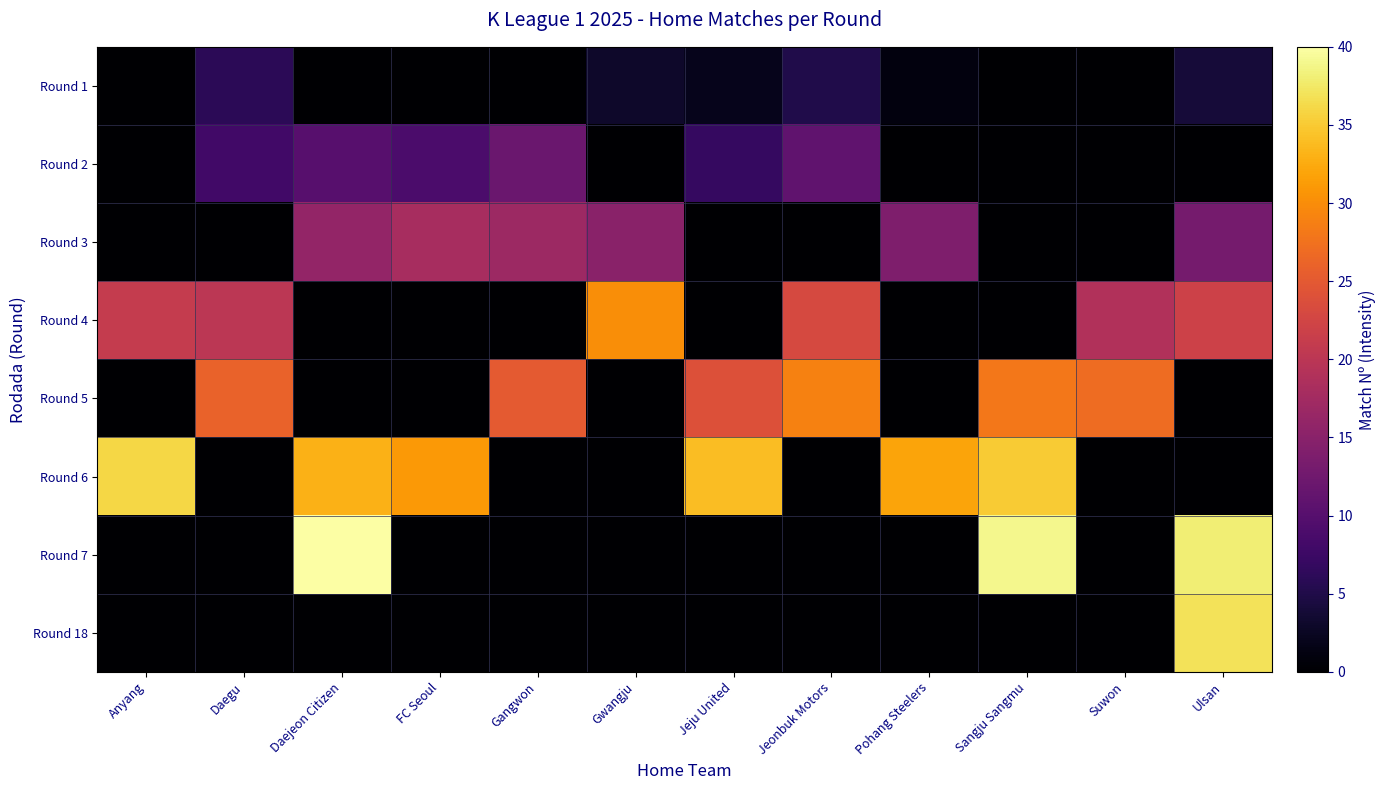

Reading right to left, what are all the values shown in this chart?

Round 1: Ulsan=4	Suwon=0	Sangju Sangmu=0	Pohang Steelers=1	Jeonbuk Motors=5	Jeju United=2	Gwangju=3	Gangwon=0	FC Seoul=0	Daejeon Citizen=0	Daegu=6	Anyang=0
Round 2: Ulsan=0	Suwon=0	Sangju Sangmu=0	Pohang Steelers=0	Jeonbuk Motors=11	Jeju United=7	Gwangju=0	Gangwon=12	FC Seoul=9	Daejeon Citizen=10	Daegu=8	Anyang=0
Round 3: Ulsan=13	Suwon=0	Sangju Sangmu=0	Pohang Steelers=14	Jeonbuk Motors=0	Jeju United=0	Gwangju=15	Gangwon=17	FC Seoul=18	Daejeon Citizen=16	Daegu=0	Anyang=0
Round 4: Ulsan=22	Suwon=19	Sangju Sangmu=0	Pohang Steelers=0	Jeonbuk Motors=23	Jeju United=0	Gwangju=30	Gangwon=0	FC Seoul=0	Daejeon Citizen=0	Daegu=20	Anyang=21
Round 5: Ulsan=0	Suwon=27	Sangju Sangmu=28	Pohang Steelers=0	Jeonbuk Motors=29	Jeju United=24	Gwangju=0	Gangwon=25	FC Seoul=0	Daejeon Citizen=0	Daegu=26	Anyang=0
Round 6: Ulsan=0	Suwon=0	Sangju Sangmu=35	Pohang Steelers=32	Jeonbuk Motors=0	Jeju United=34	Gwangju=0	Gangwon=0	FC Seoul=31	Daejeon Citizen=33	Daegu=0	Anyang=36
Round 7: Ulsan=38	Suwon=0	Sangju Sangmu=39	Pohang Steelers=0	Jeonbuk Motors=0	Jeju United=0	Gwangju=0	Gangwon=0	FC Seoul=0	Daejeon Citizen=40	Daegu=0	Anyang=0
Round 18: Ulsan=37	Suwon=0	Sangju Sangmu=0	Pohang Steelers=0	Jeonbuk Motors=0	Jeju United=0	Gwangju=0	Gangwon=0	FC Seoul=0	Daejeon Citizen=0	Daegu=0	Anyang=0